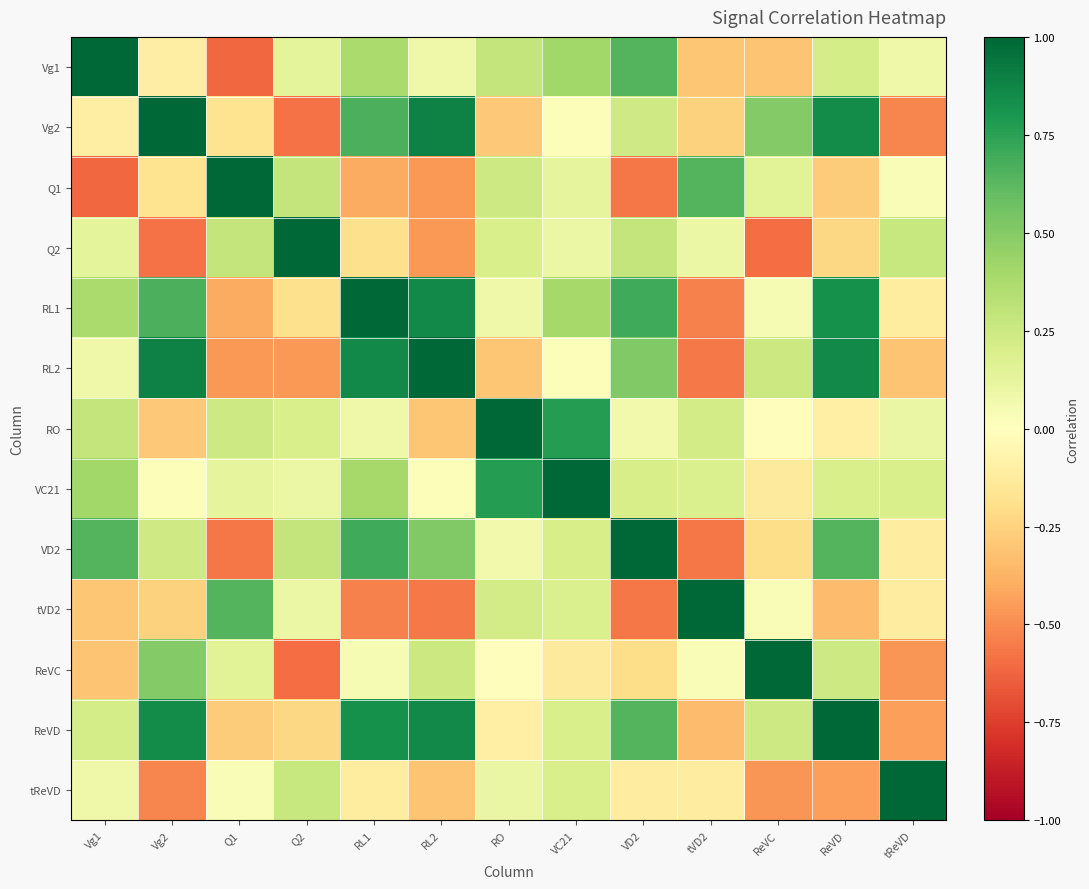

How many categories are shown in the chart?

13